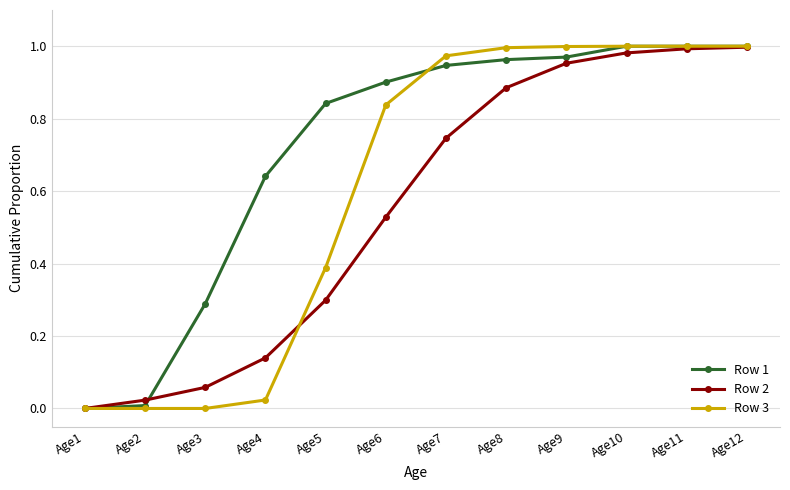

Which series has the largest total across all categories?

Row 1